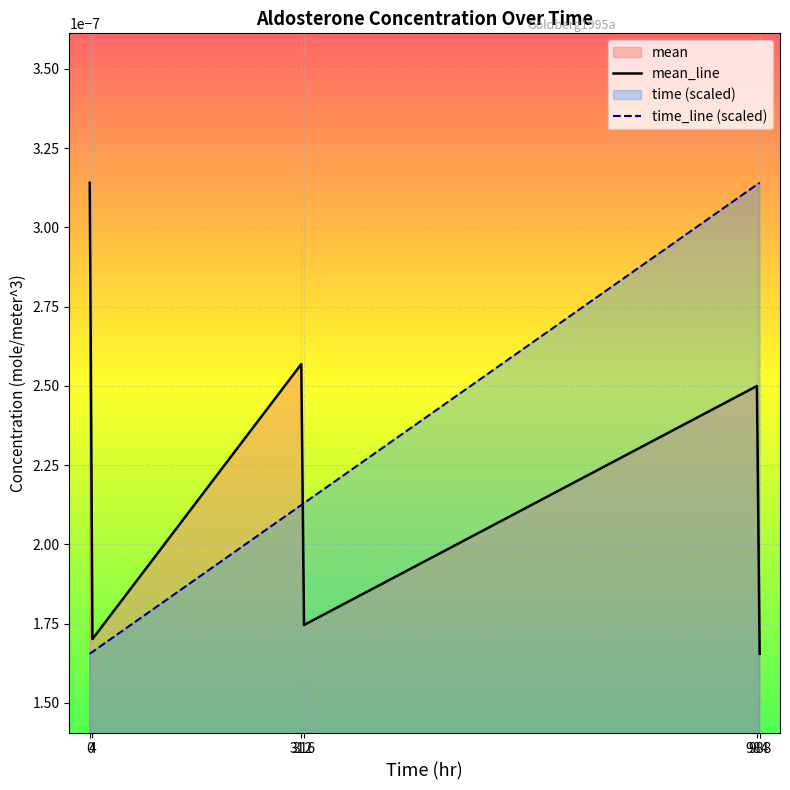

How many mean_line values are between 0 and 1?

6